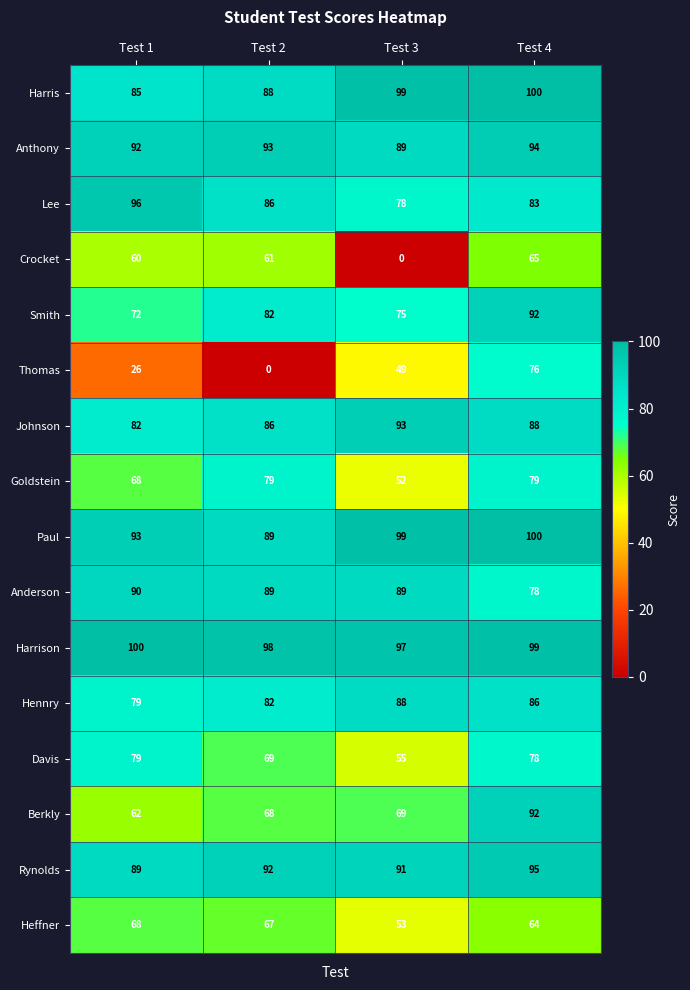

What is the difference between the Heffner values at Test 1 and Test 3?

15